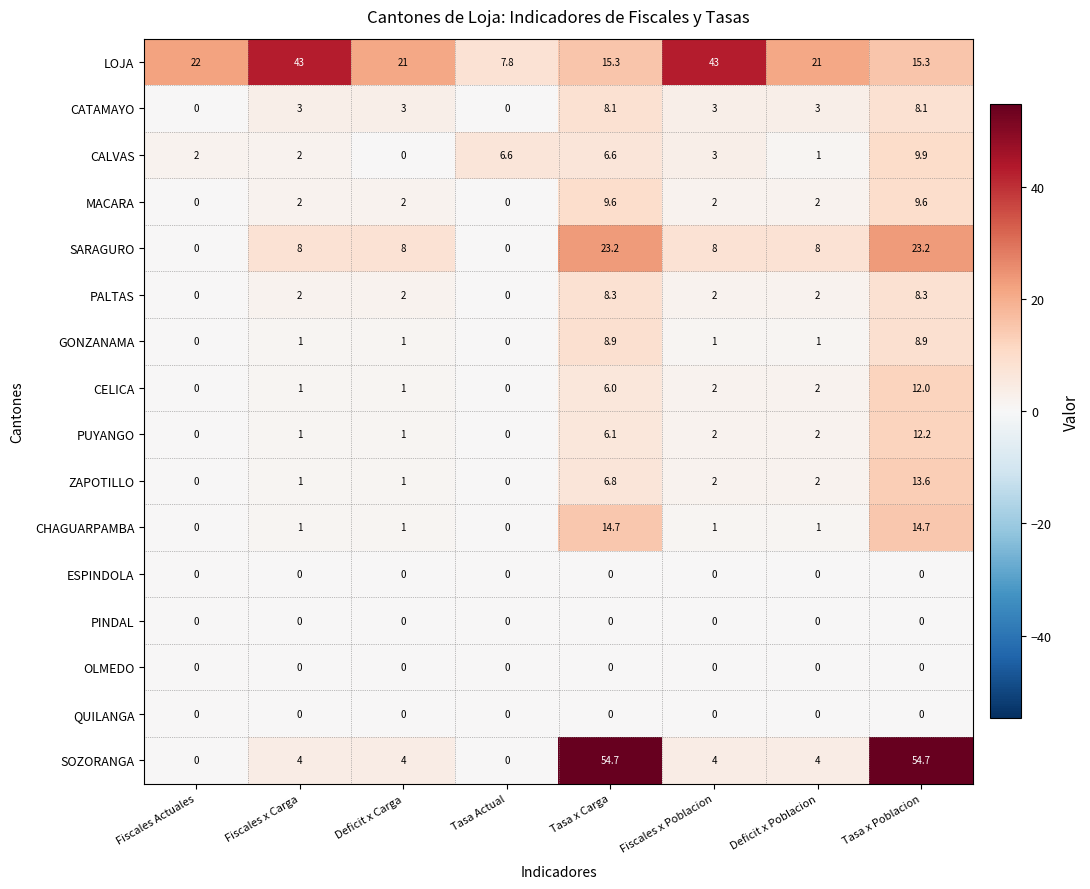

At how many categories does at least one series exceed 17?

7